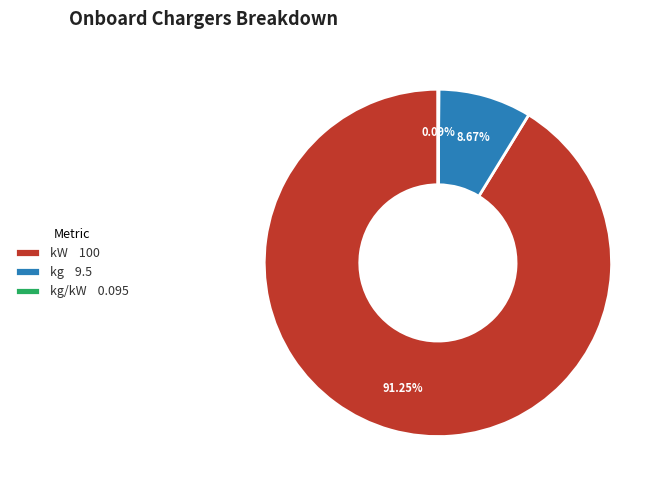

Which category accounts for the majority?

kW 100